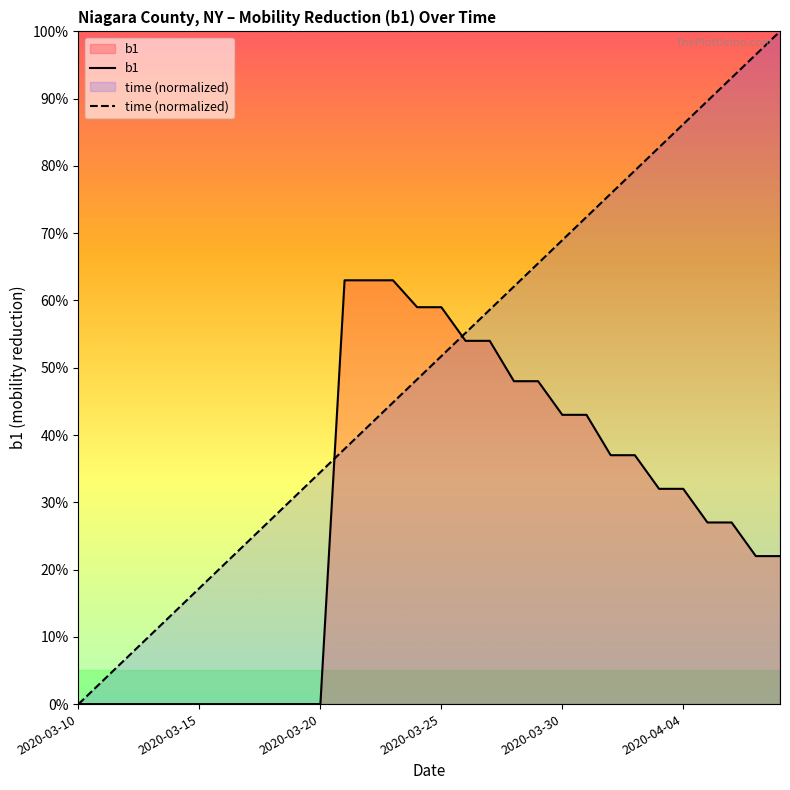

How many times do time (normalized) and b1 cross each other?

2